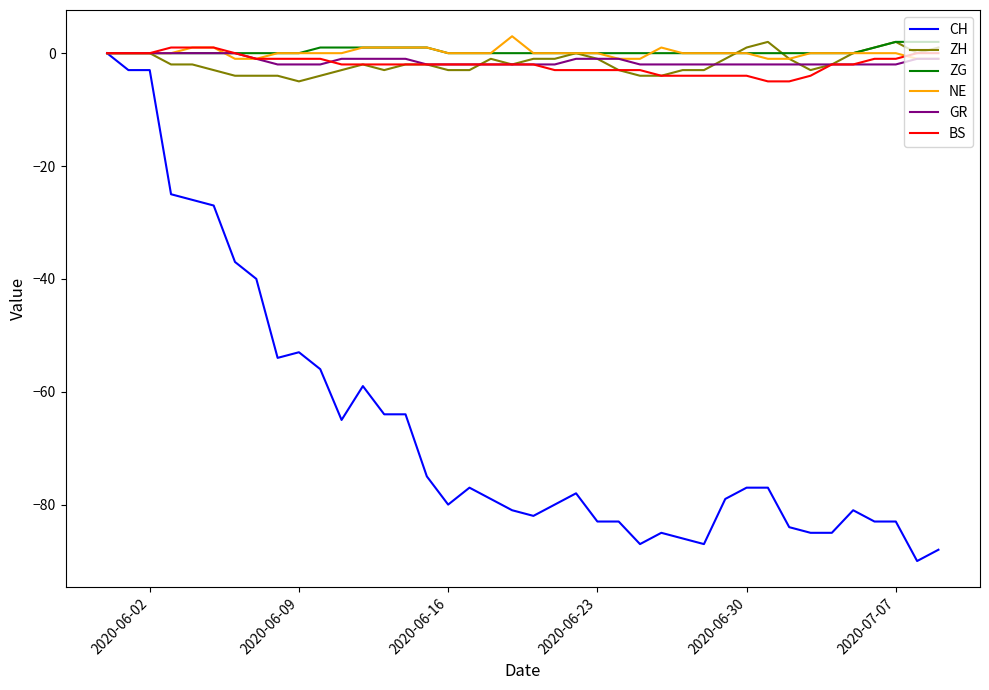

What are all the series names shown in the legend?

CH, ZH, ZG, NE, GR, BS